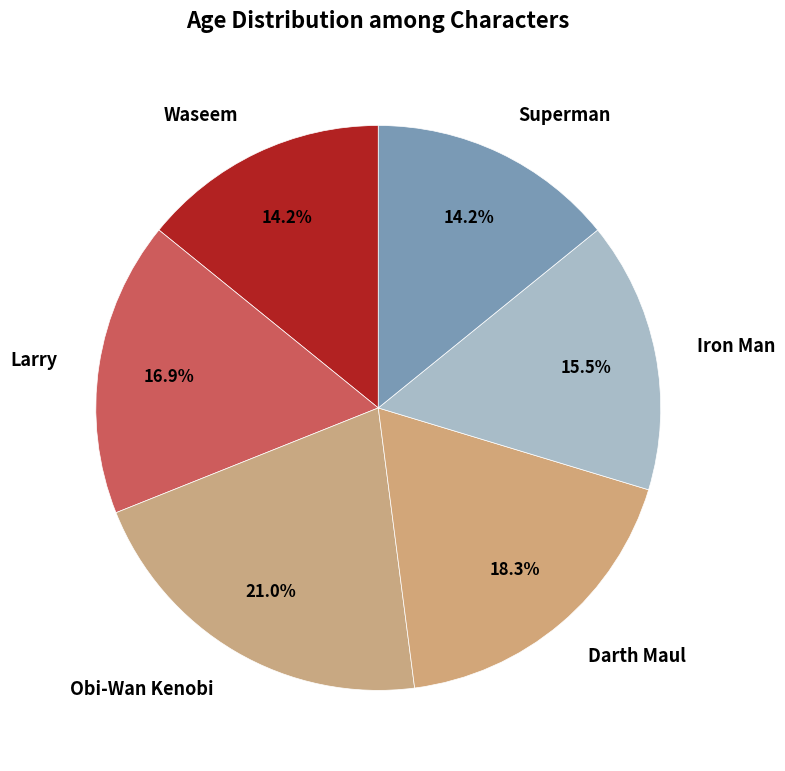

Is the sum of Darth Maul and Superman greater than half?

No